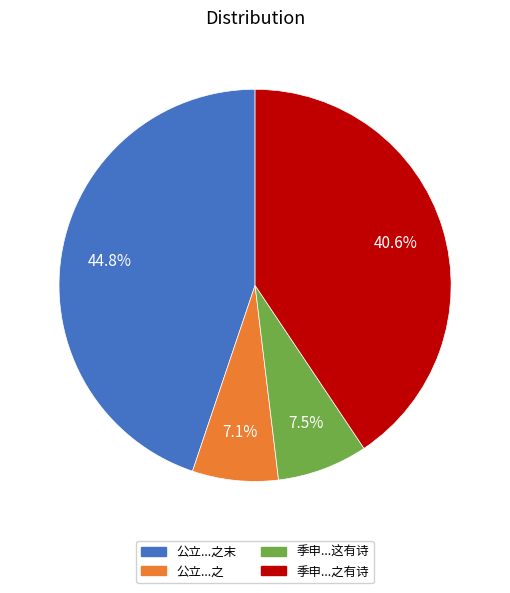

Is there any slice that represents more than half of the pie?

No